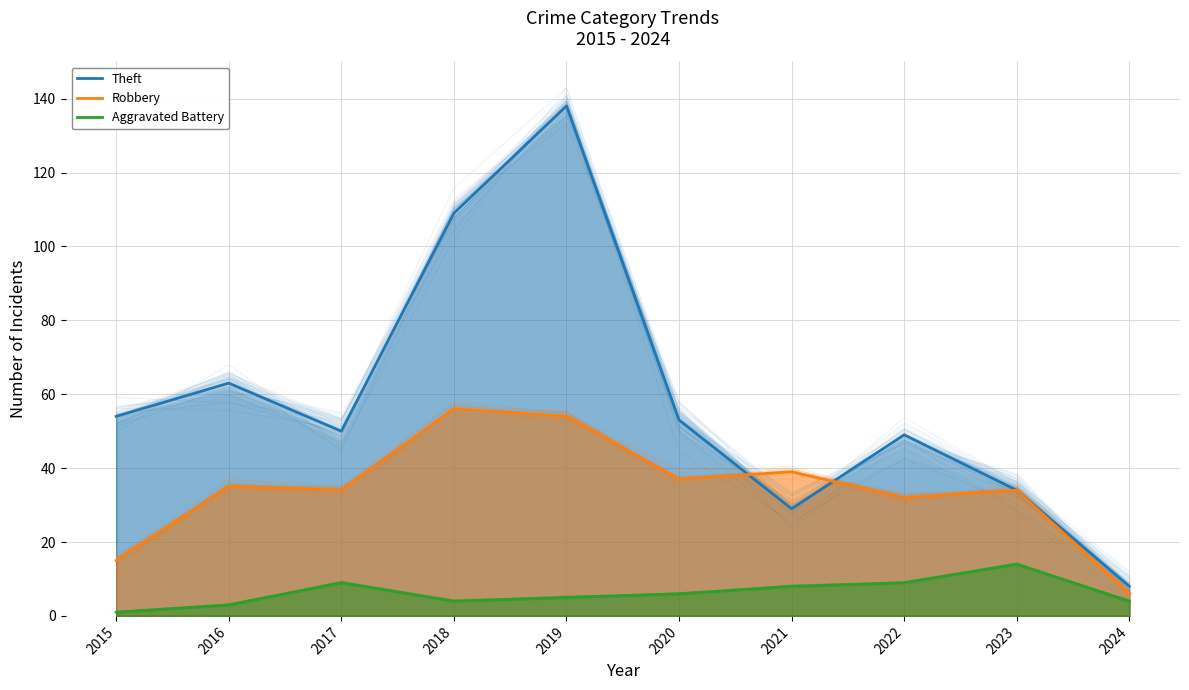

At which label does Robbery reach its peak?

2018